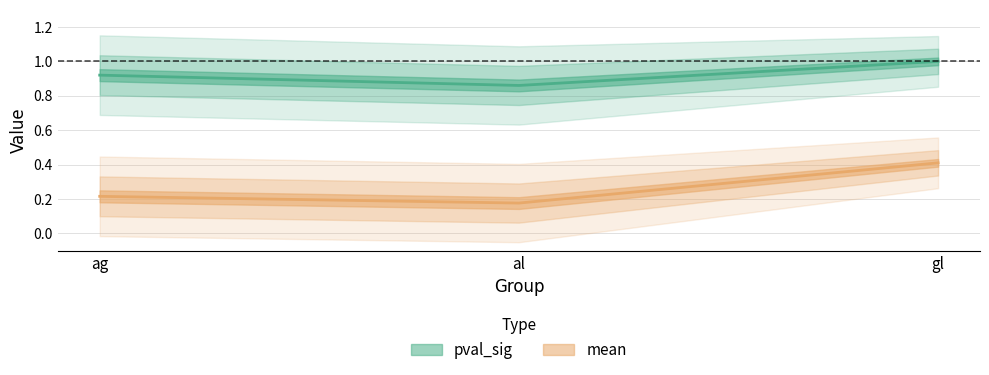

What is the sum of all pval_sig values?

2.8